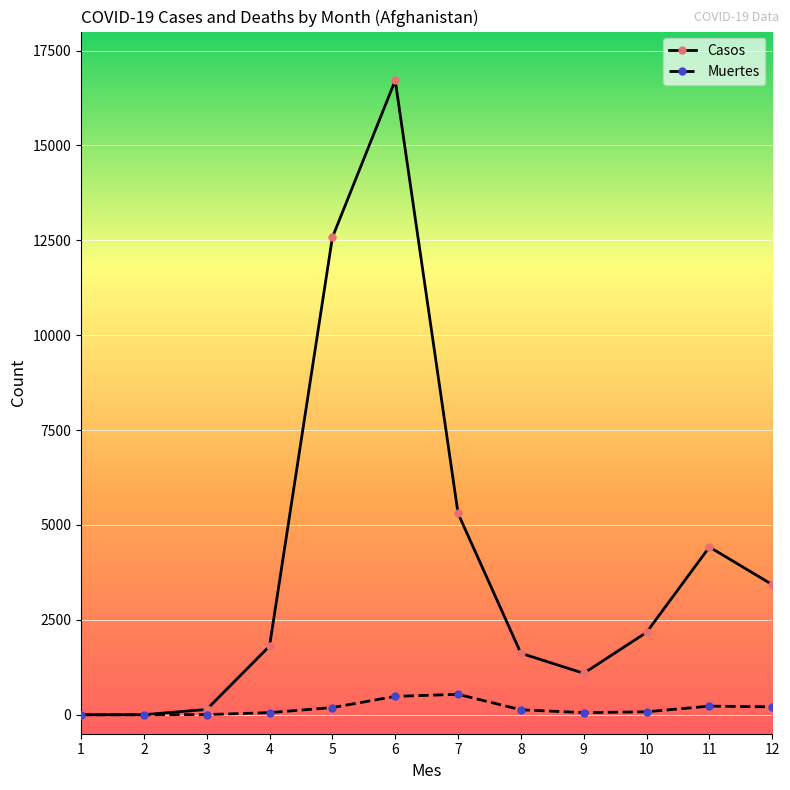

True or false: Casos has more than 1 interior local peaks.

True